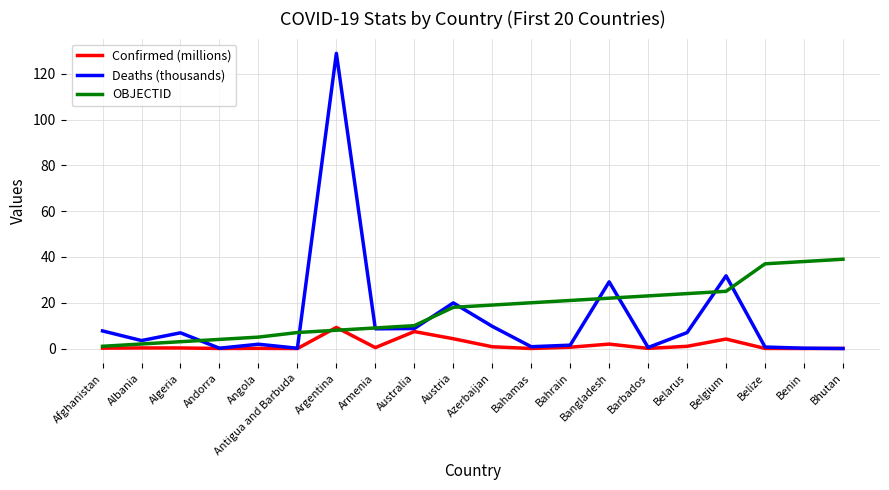

Which series changed the most between Andorra and Argentina?

Deaths (thousands)